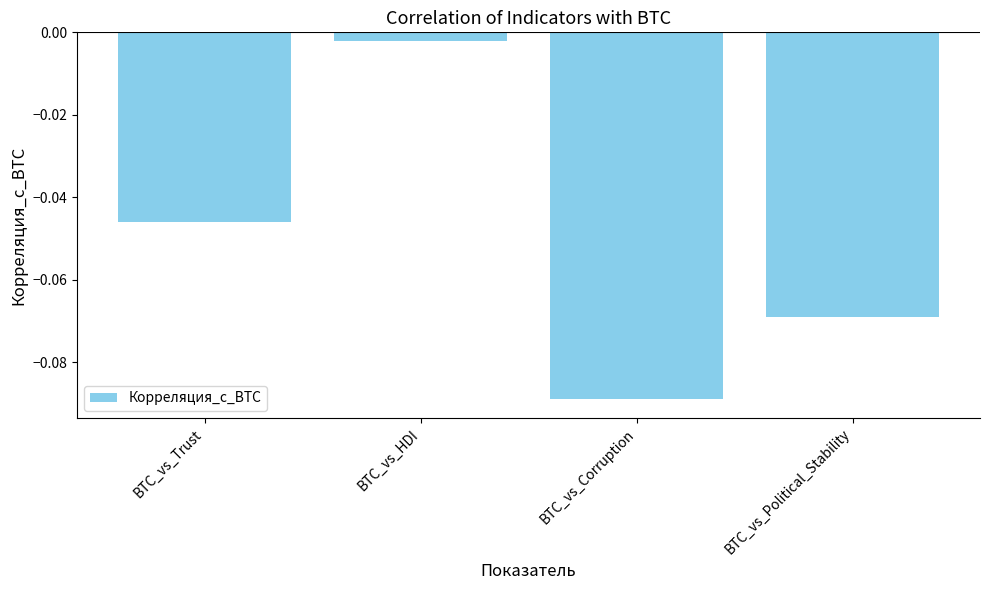

Which has a higher value, BTC_vs_HDI or BTC_vs_Trust?

BTC_vs_HDI